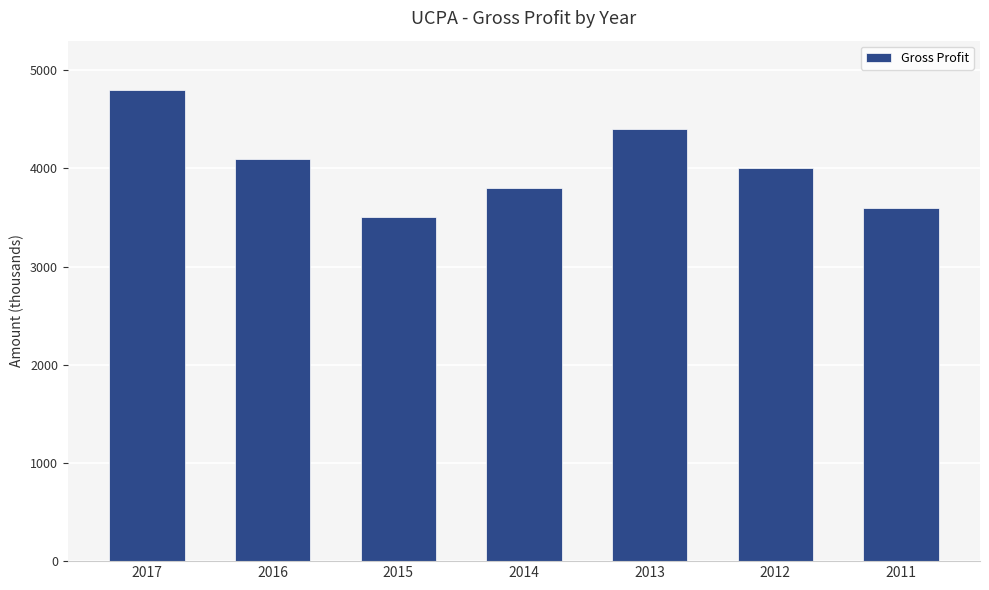

How many data points does each series have?

7